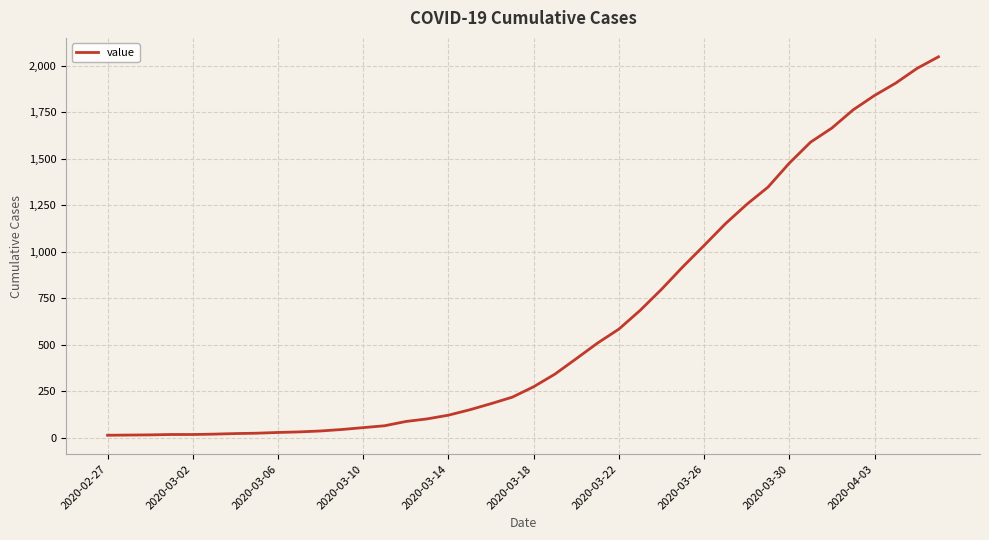

How many distinct data groups are displayed?

1